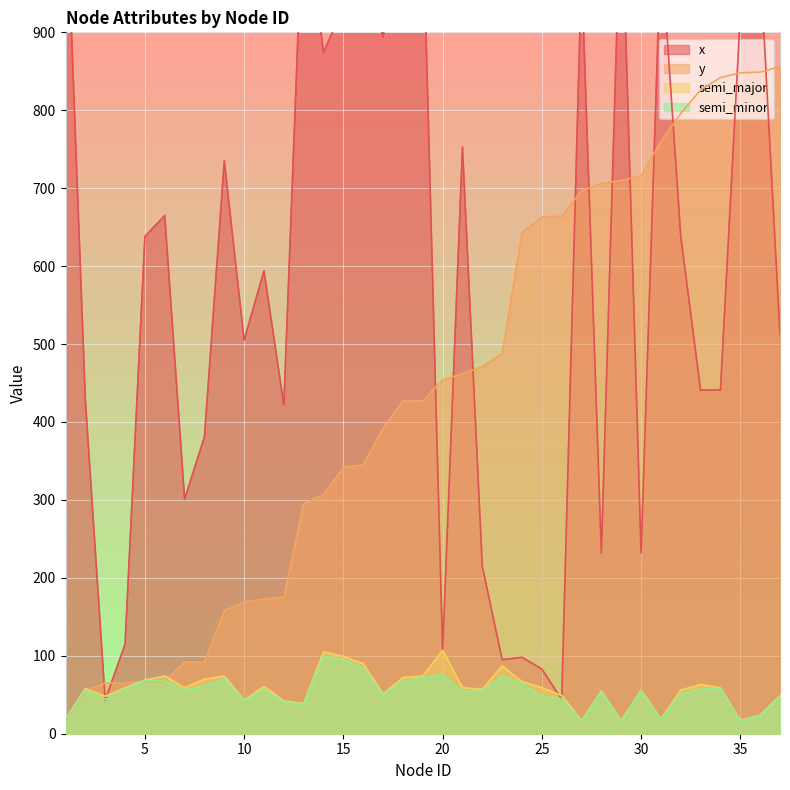

How many data points does each series have?

37